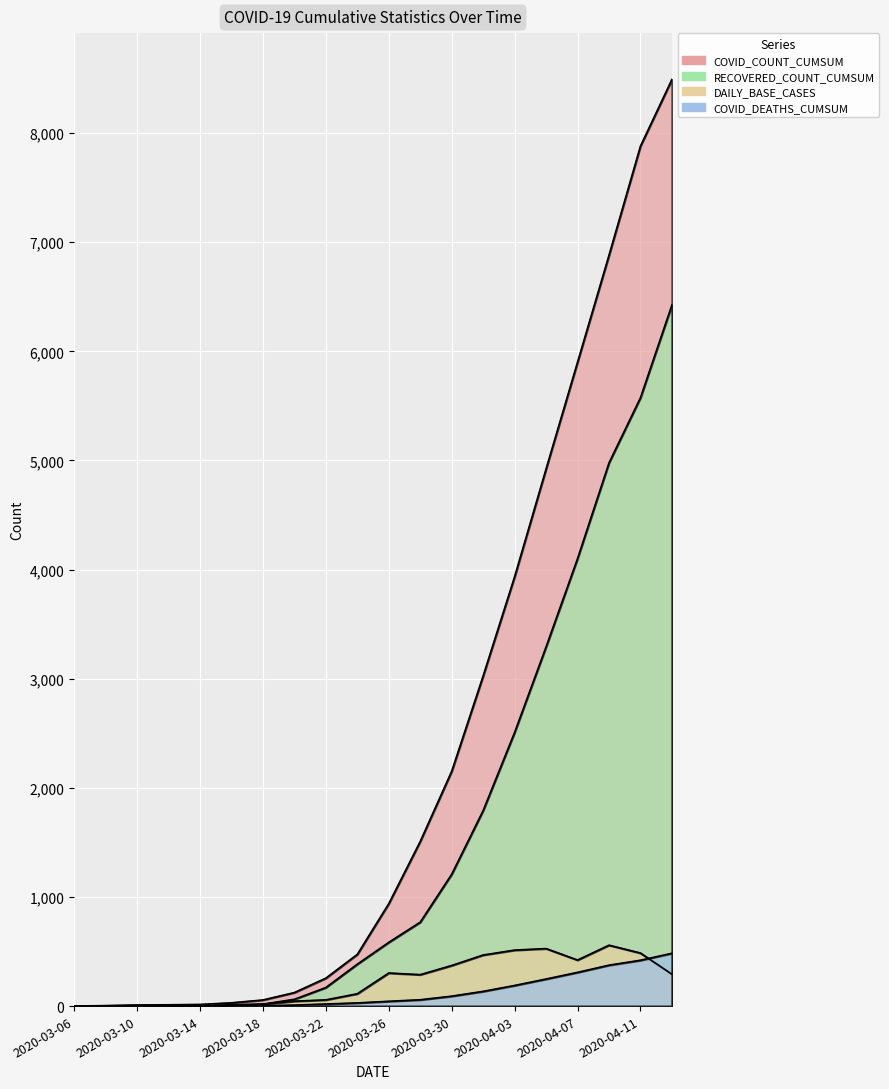

Reading left to right, what are all the values shown in this chart?

COVID_COUNT_CUMSUM: 2020-03-06=1	2020-03-08=4	2020-03-10=10	2020-03-12=12	2020-03-14=15	2020-03-16=30	2020-03-18=56	2020-03-20=124	2020-03-22=256	2020-03-24=474	2020-03-26=939	2020-03-28=1509	2020-03-30=2152	2020-04-01=3026	2020-04-03=3935	2020-04-05=4923	2020-04-07=5901	2020-04-09=6881	2020-04-11=7881	2020-04-13=8492
COVID_DEATHS_CUMSUM: 2020-03-06=0	2020-03-08=0	2020-03-10=0	2020-03-12=0	2020-03-14=0	2020-03-16=1	2020-03-18=3	2020-03-20=9	2020-03-22=19	2020-03-24=29	2020-03-26=44	2020-03-28=58	2020-03-30=91	2020-04-01=135	2020-04-03=189	2020-04-05=248	2020-04-07=309	2020-04-09=375	2020-04-11=420	2020-04-13=484
RECOVERED_COUNT_CUMSUM: 2020-03-06=0	2020-03-08=0	2020-03-10=0	2020-03-12=0	2020-03-14=0	2020-03-16=13	2020-03-18=18	2020-03-20=62	2020-03-22=170	2020-03-24=384	2020-03-26=584	2020-03-28=769	2020-03-30=1208	2020-04-01=1792	2020-04-03=2508	2020-04-05=3292	2020-04-07=4101	2020-04-09=4978	2020-04-11=5575	2020-04-13=6425
DAILY_BASE_CASES: 2020-03-06=1	2020-03-08=3	2020-03-10=5	2020-03-12=1	2020-03-14=0	2020-03-16=4	2020-03-18=17	2020-03-20=45	2020-03-22=57	2020-03-24=113	2020-03-26=303	2020-03-28=288	2020-03-30=372	2020-04-01=468	2020-04-03=513	2020-04-05=527	2020-04-07=422	2020-04-09=558	2020-04-11=486	2020-04-13=292